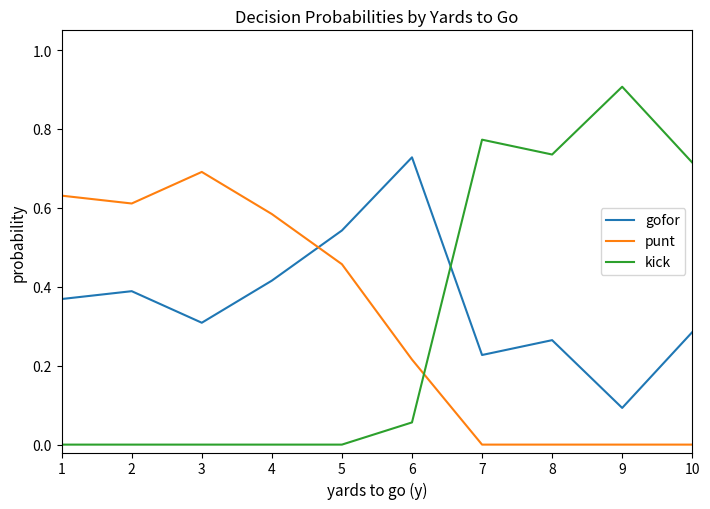

What is the difference between the maximum and minimum values in the kick series?

0.9